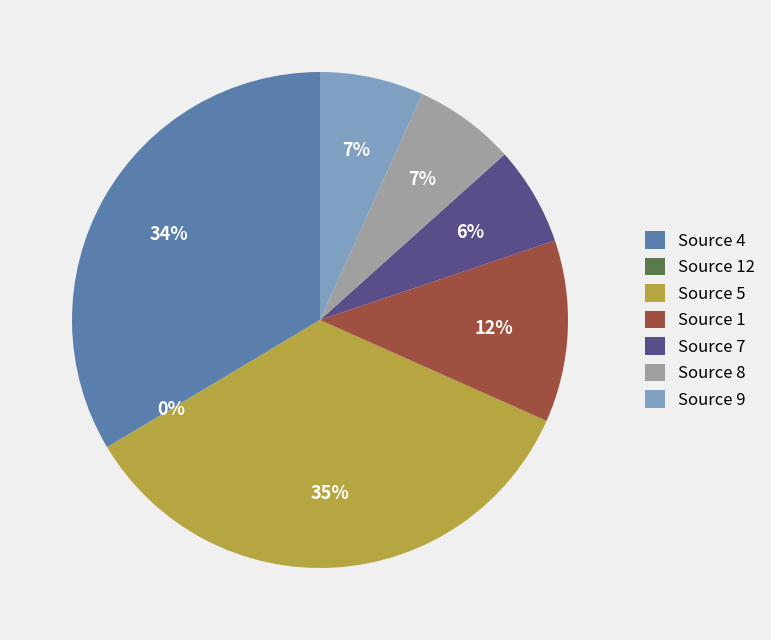

The Source 4 slice represents 34% of the pie. True or false?

True